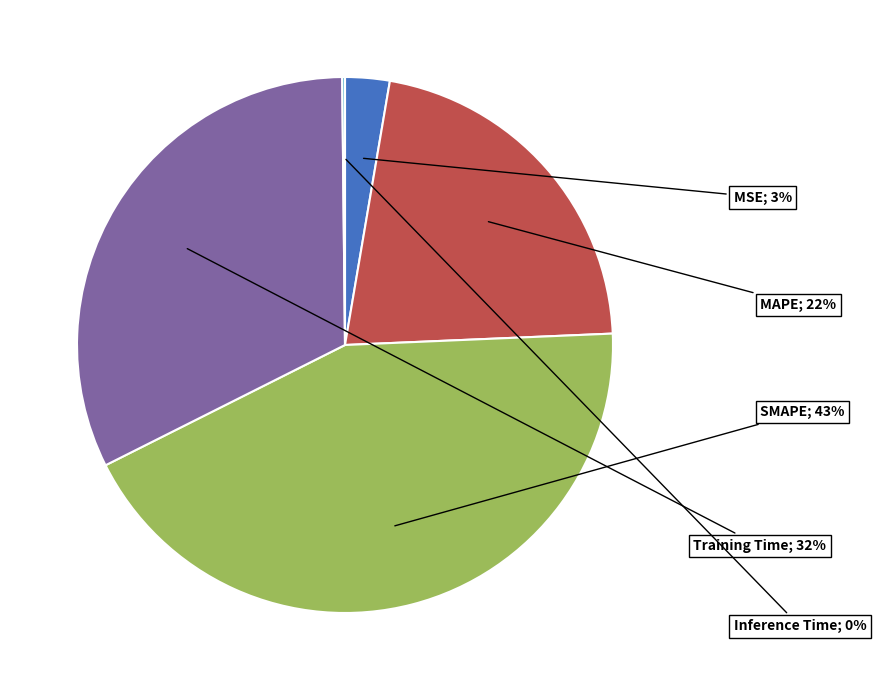

To the nearest percent, what is the difference between the largest and smallest slice percentages?

43%